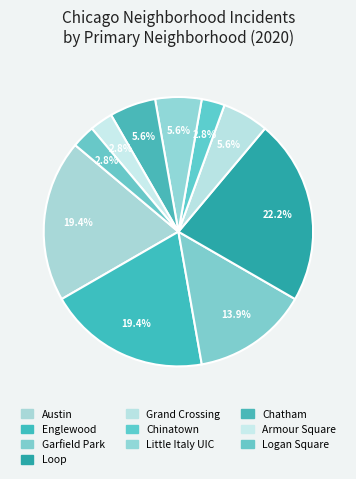

How many segments does this pie chart have?

10